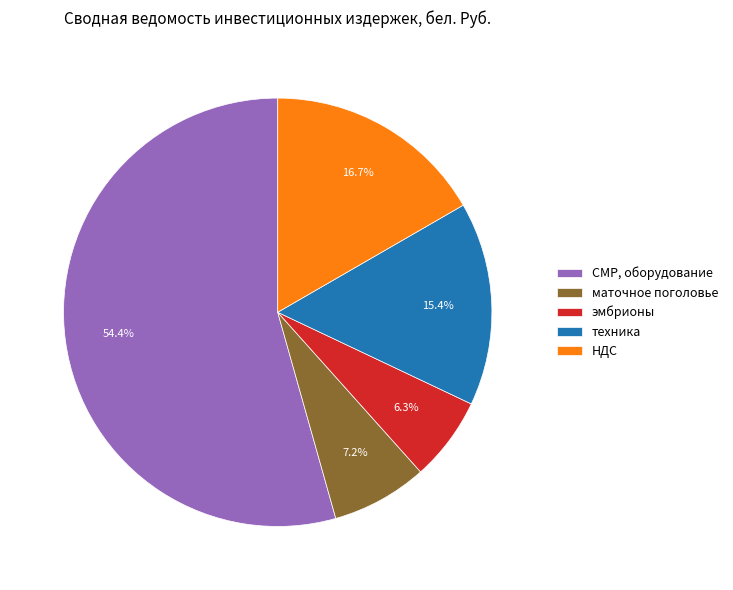

Does СМР, оборудование represent more than half of the total?

Yes